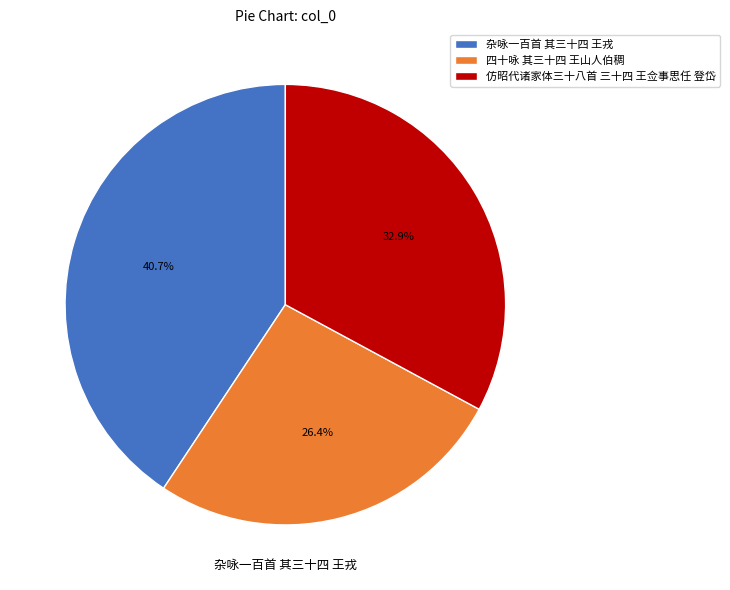

Is 仿昭代诸家体三十八首 三十四 王佥事思任 登岱 the majority of the pie?

No